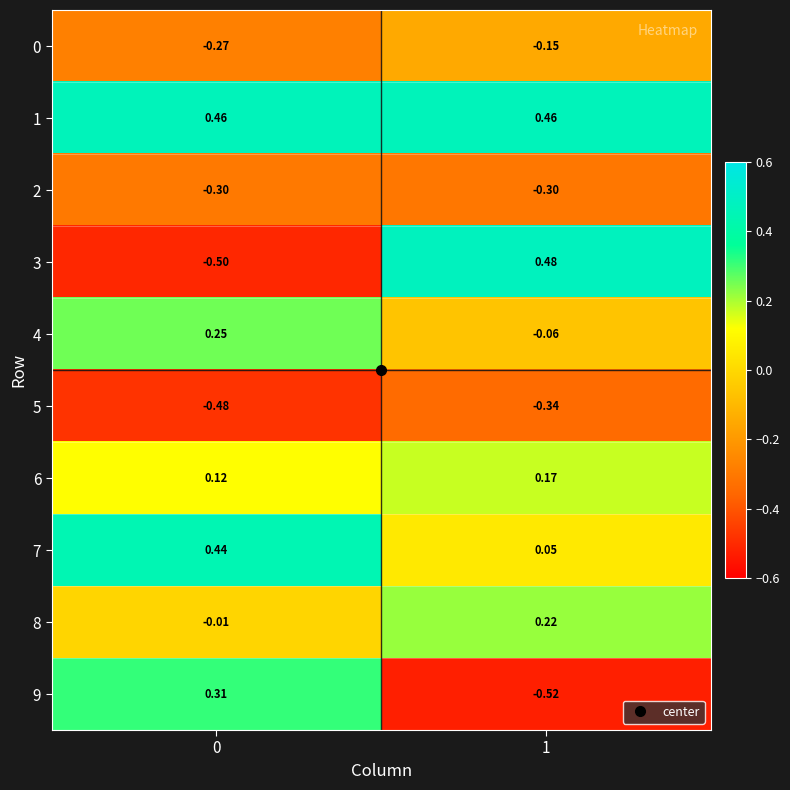

Is the value of 3 at 0 greater than the value of 5 at 1?

No